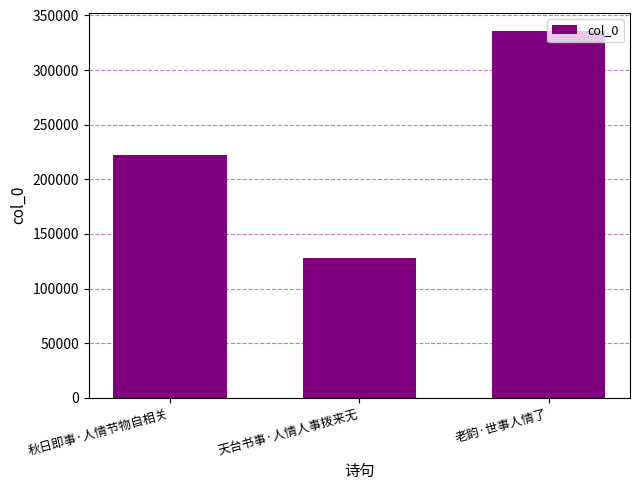

How many categories are shown in the chart?

3